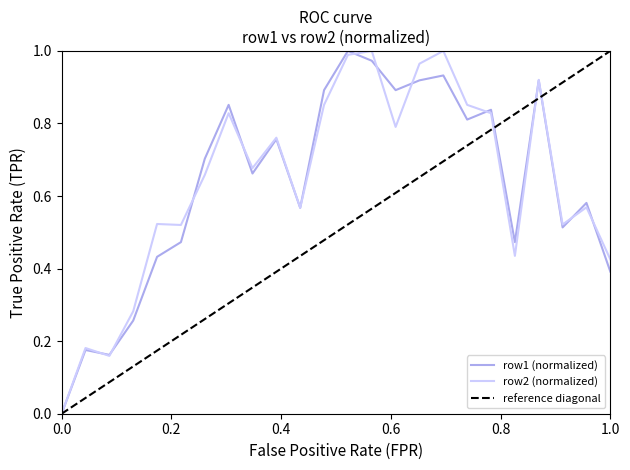

The value of row1 (normalized) at 0.0 is 0.0. True or false?

True